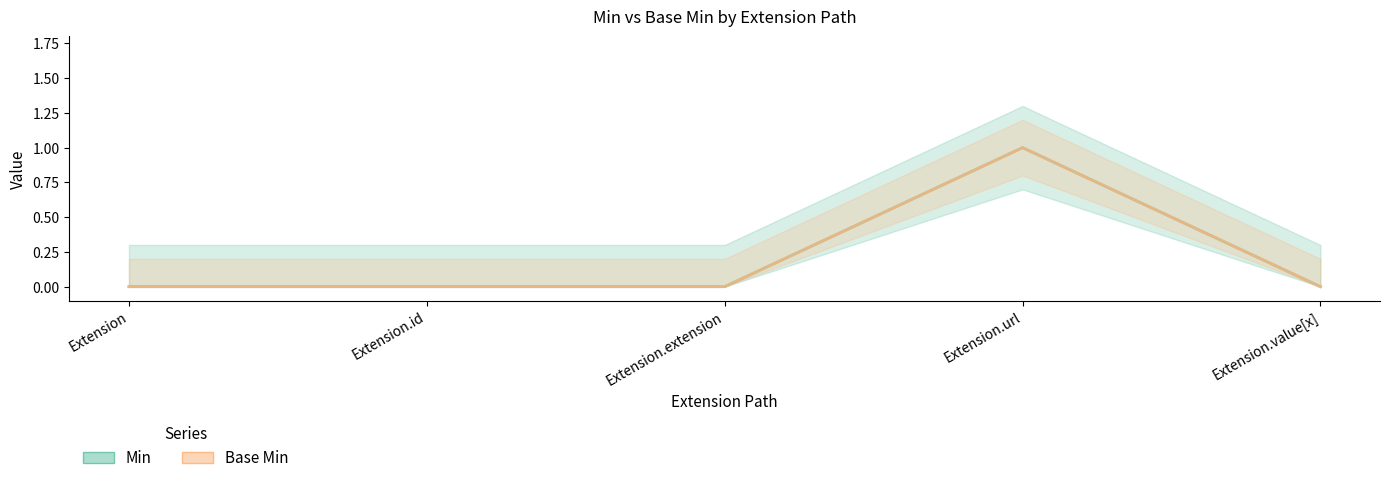

Is the value of Base Min at Extension.value[x] greater than the value of Min at Extension?

No